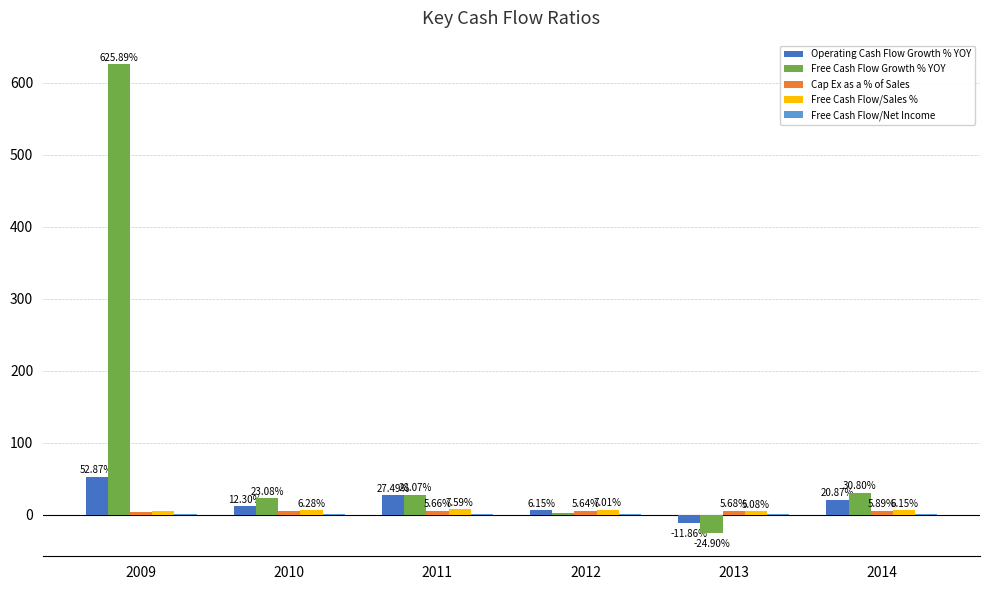

Count the number of data series in this chart.

5